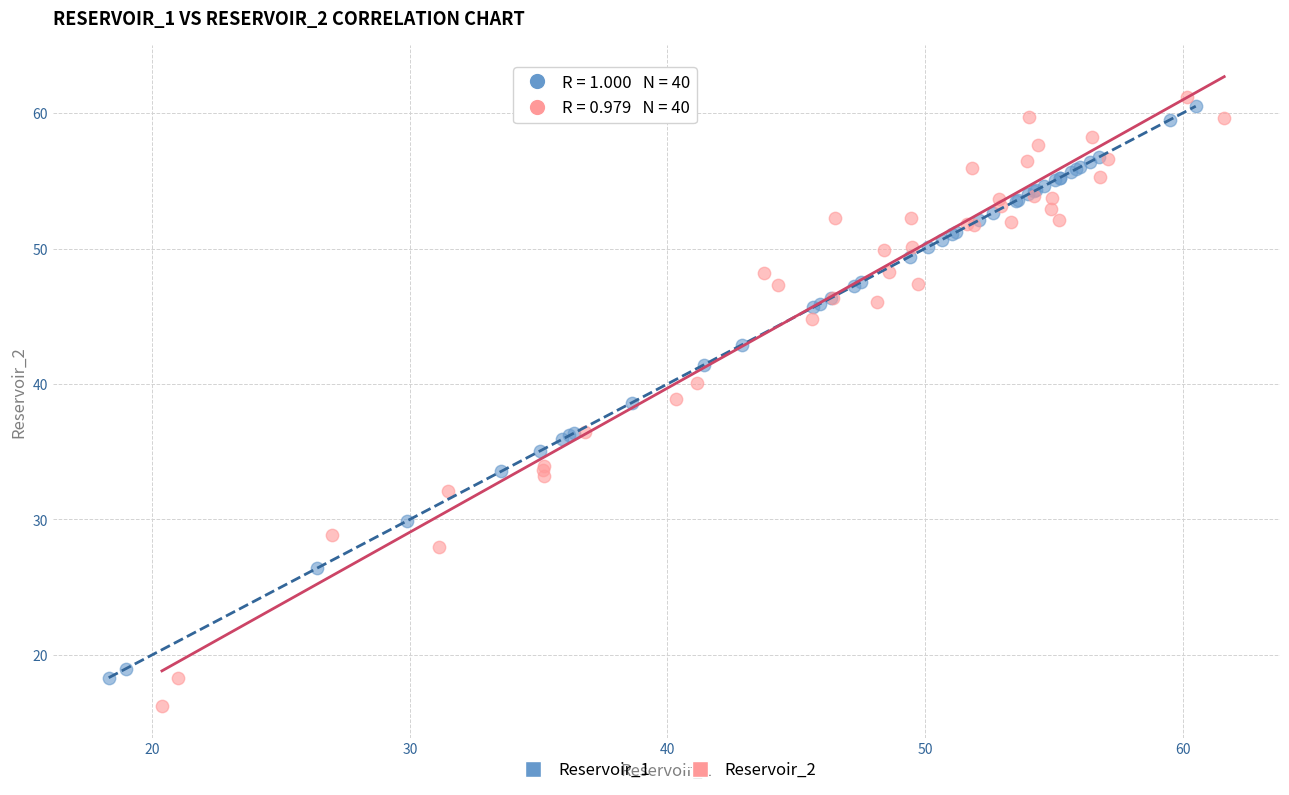

Which series contains the lowest Y value?

Reservoir_2